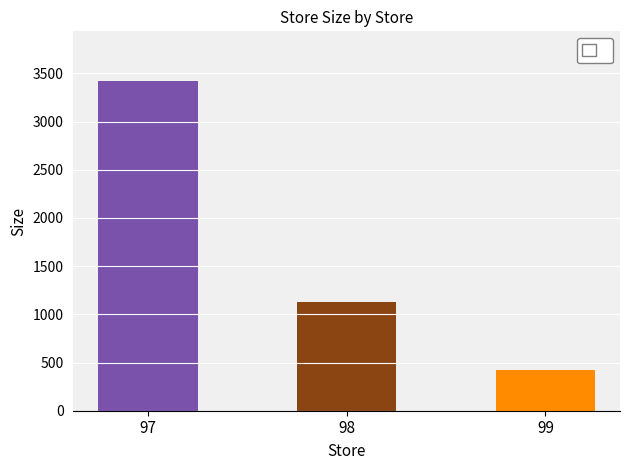

What is the ratio of the value at 97 to the value at 99?

8.1